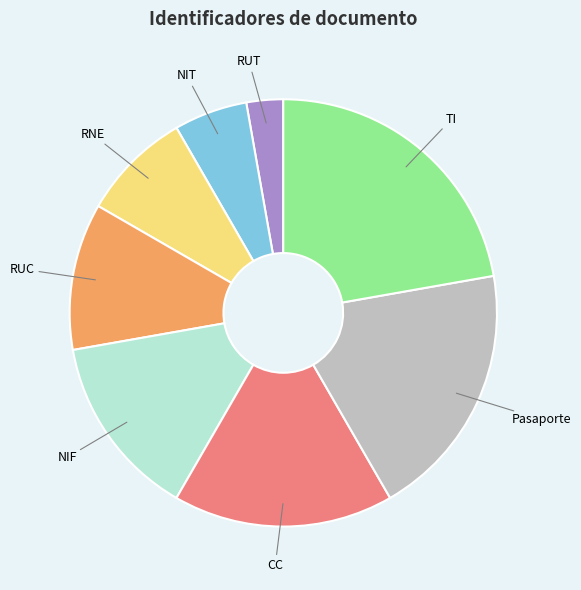

Is there any slice that represents more than half of the pie?

No